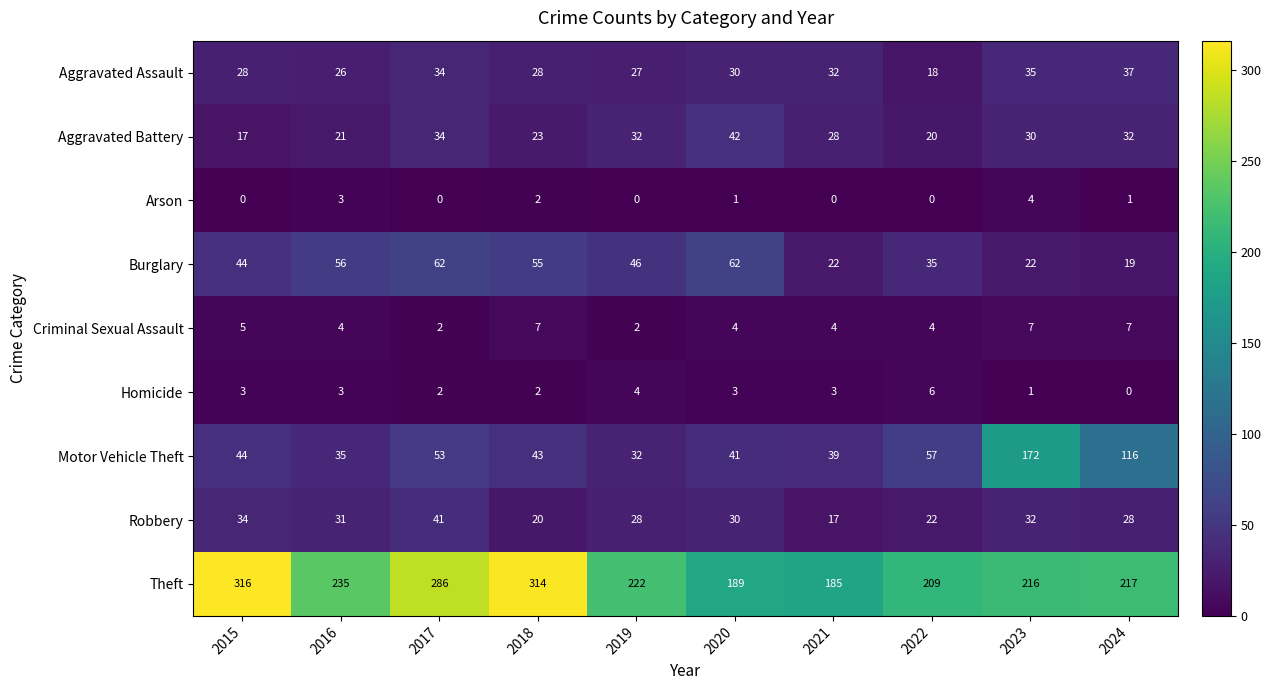

List the series in order of their peak value, highest first.

Theft, Motor Vehicle Theft, Burglary, Aggravated Battery, Robbery, Aggravated Assault, Criminal Sexual Assault, Homicide, Arson